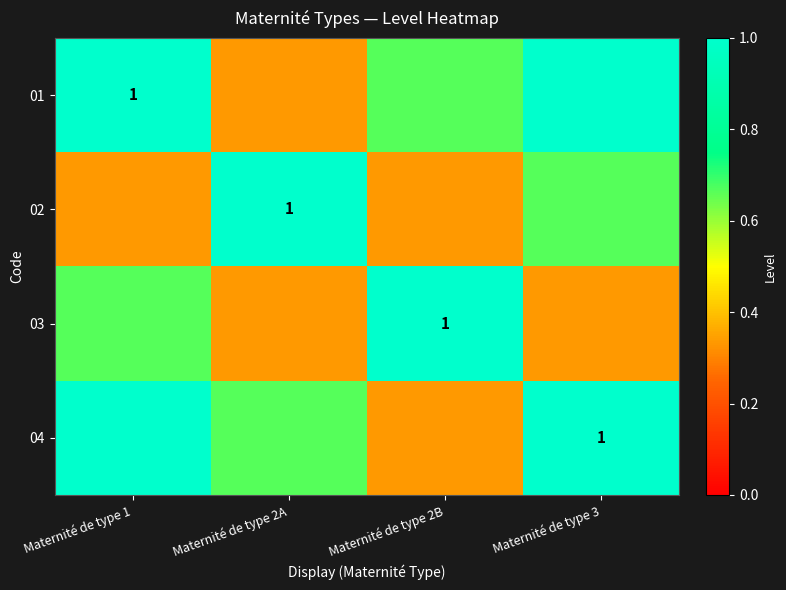

How many series are shown in this chart?

4